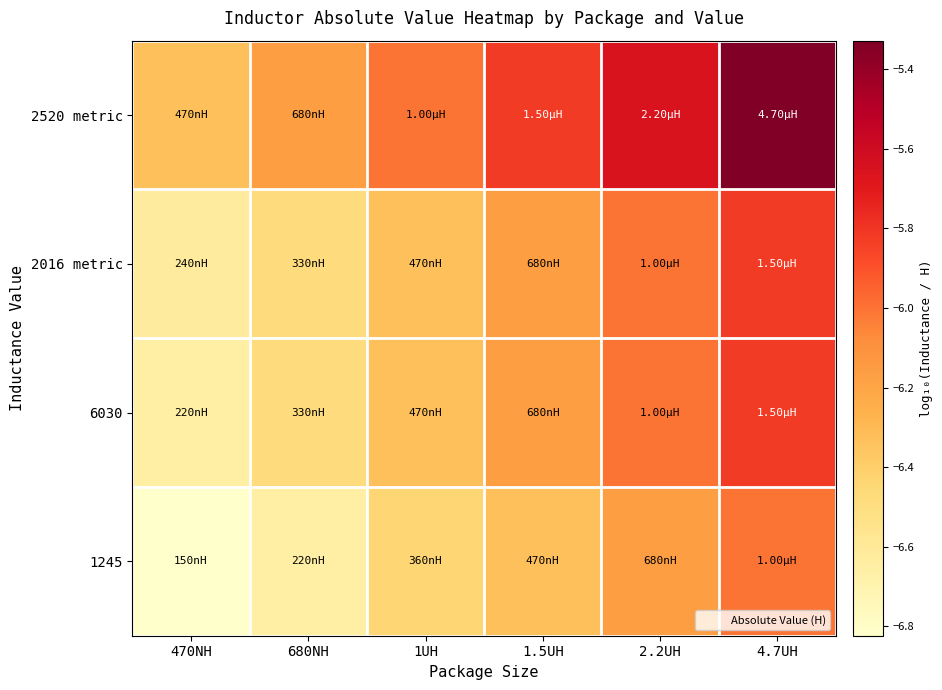

How many series are shown in this chart?

4